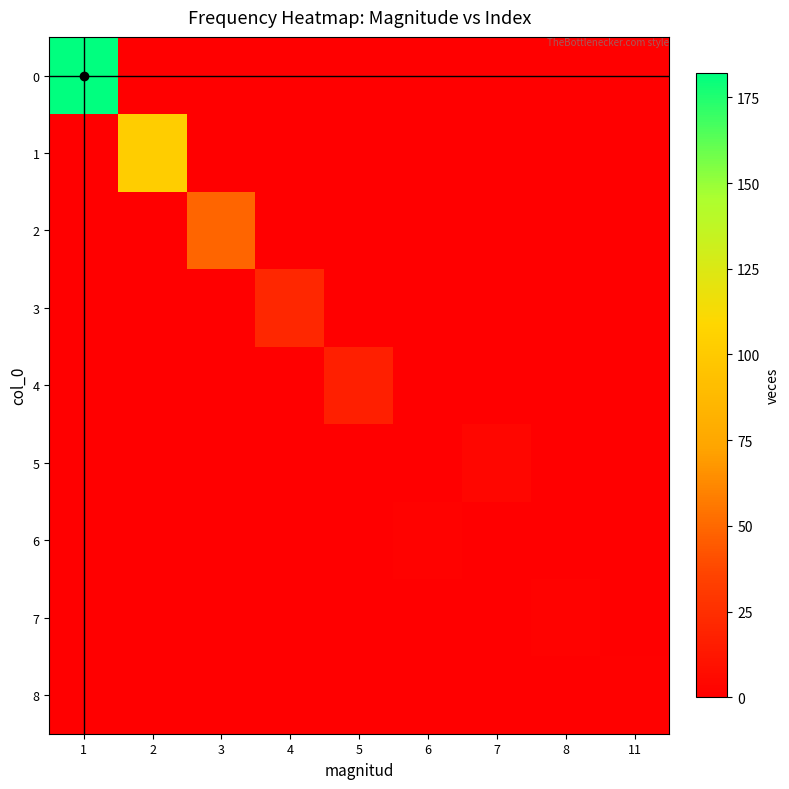

What is the total value across all series at 2?

102